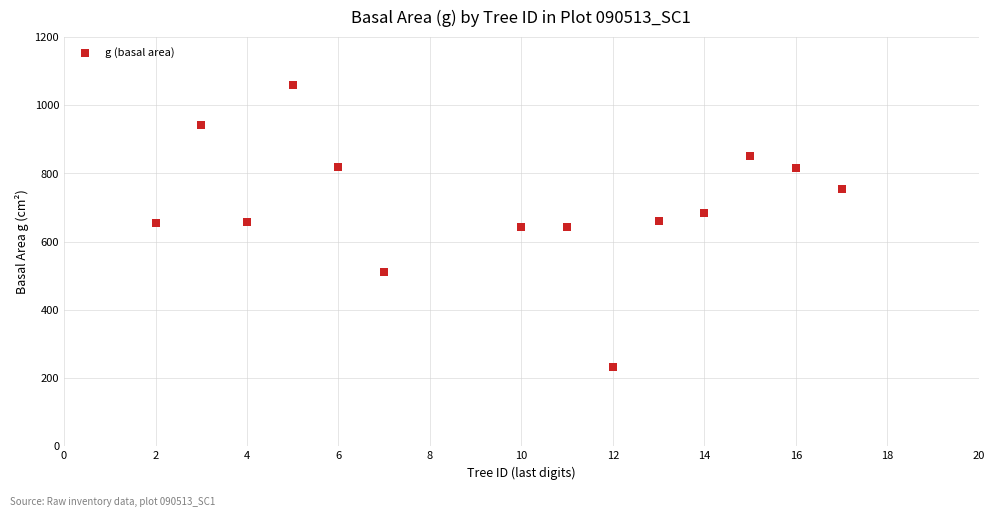

What is the range of X values (max minus min)?

15.0